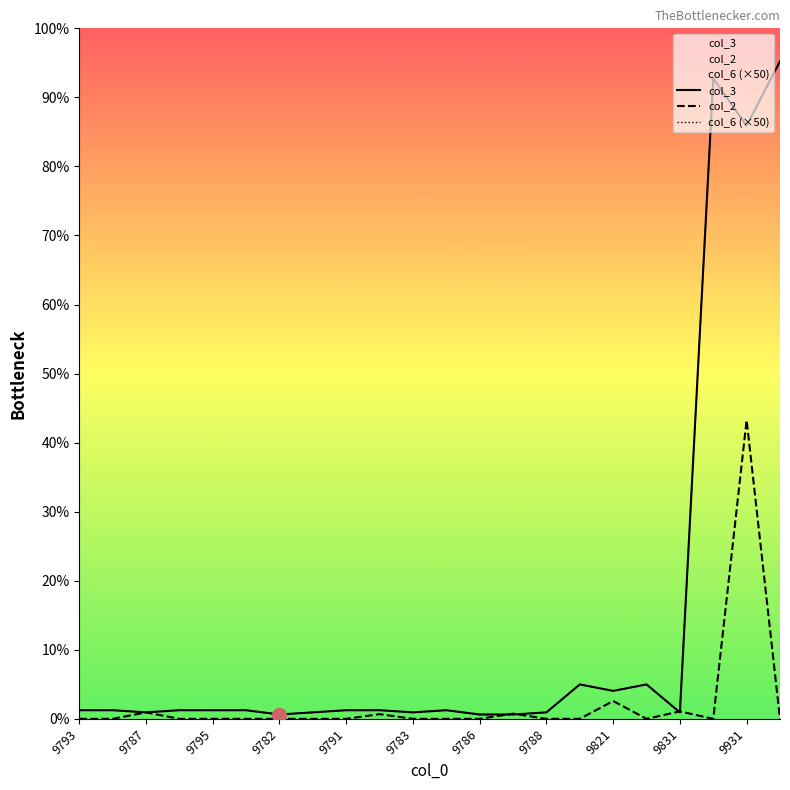

How many times do col_2 and col_6 (×50) cross each other?

4